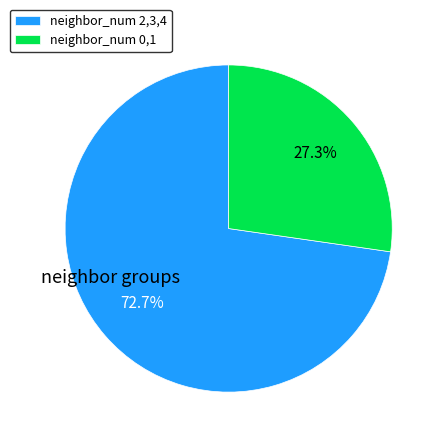

Combined, do neighbor_num 2,3,4 and neighbor_num 0,1 account for over 50%?

Yes